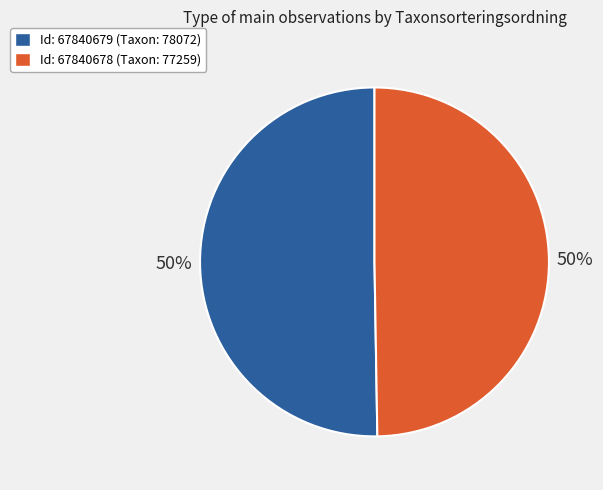

To the nearest percent, what is the average slice percentage?

50%